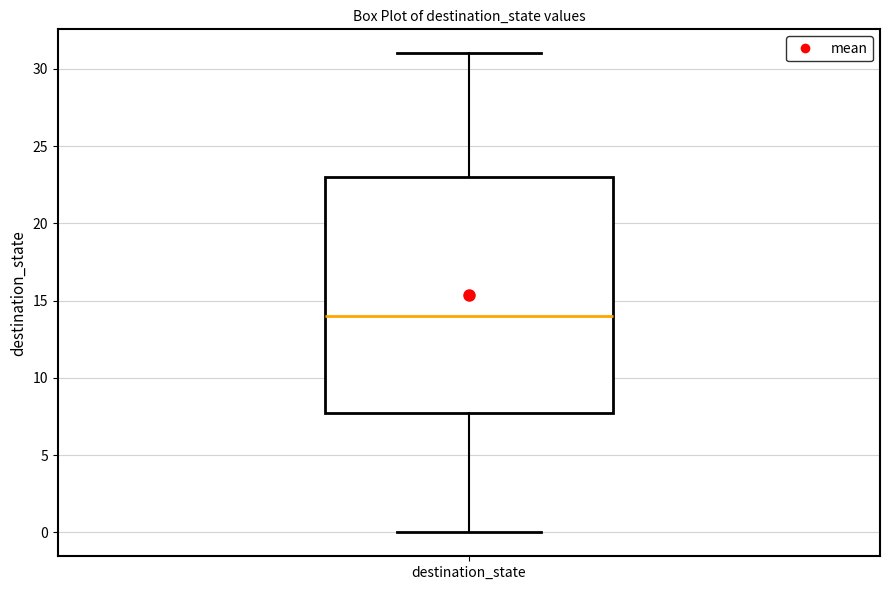

Where does the upper whisker of the box for destination_state end on the y-axis? The values are not printed on the chart, so give them approximately, as read against the axis.

31